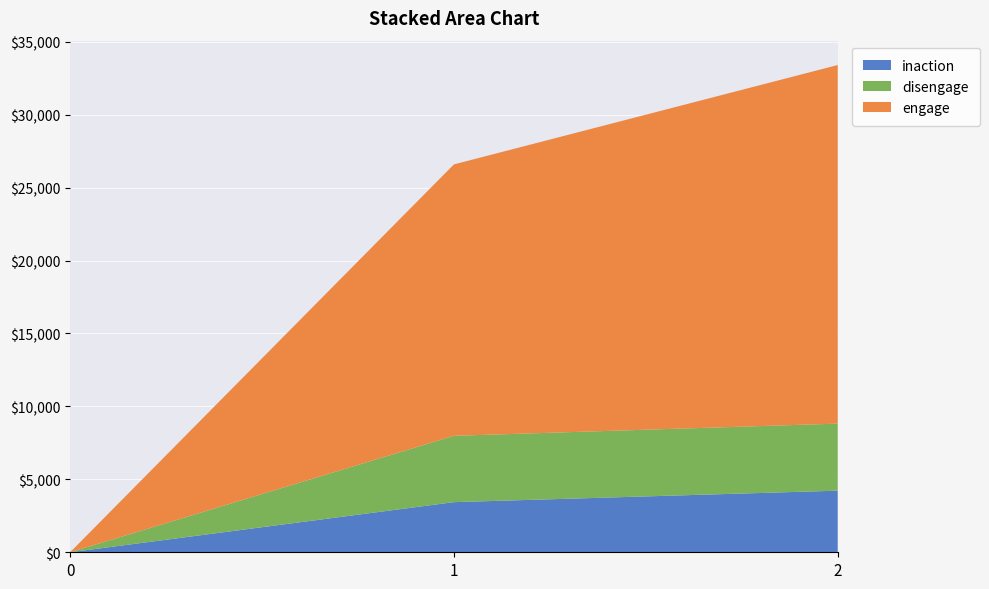

Reading left to right, what are all the values shown in this chart?

inaction: 0=0	1=3437	2=4224
disengage: 0=0	1=4548	2=4597
engage: 0=0	1=18608	2=24586